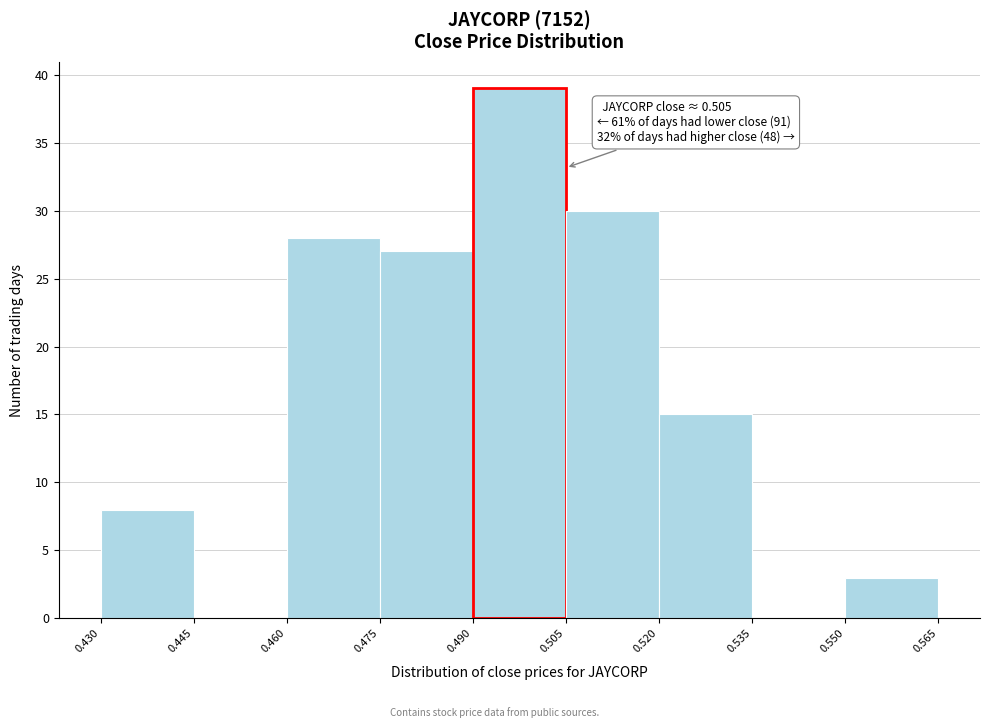

Which range on the x-axis has the tallest bar?

0.490 to 0.505